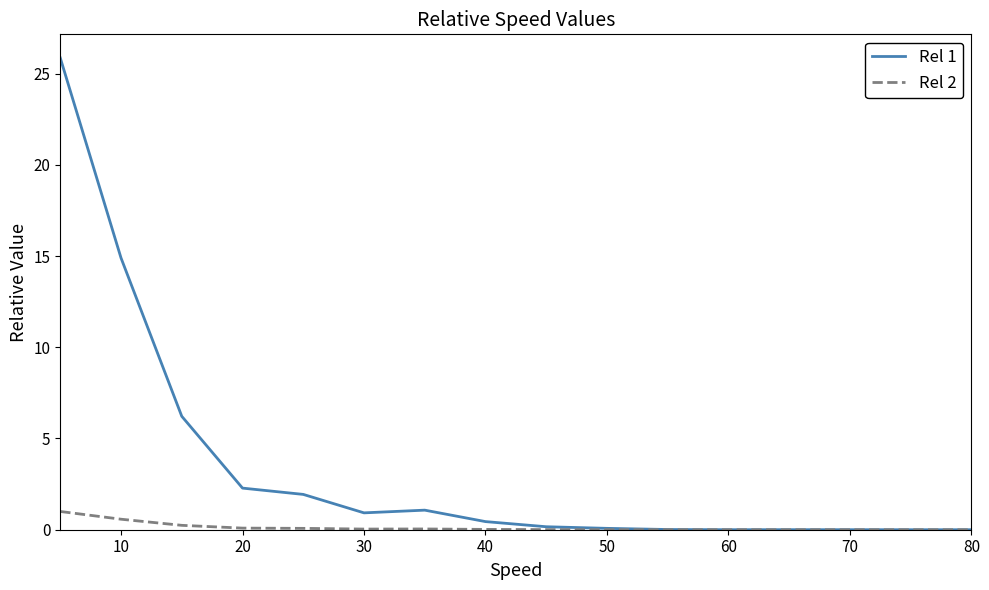

List the series in order of their overall mean, highest first.

Rel 1, Rel 2